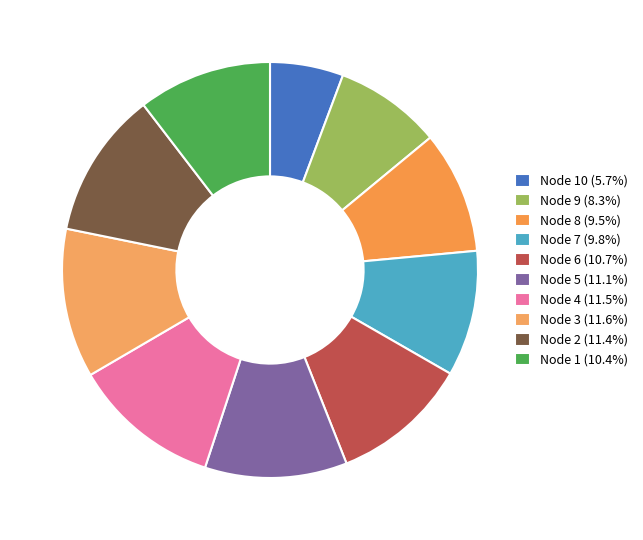

How many slices are in this pie chart?

10